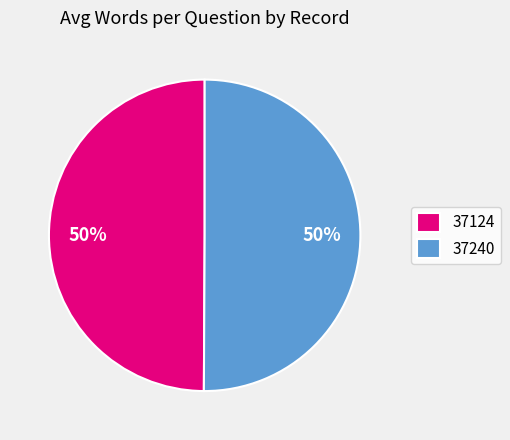

What is the ratio of the value at 37124 to the value at 37240?

1.0